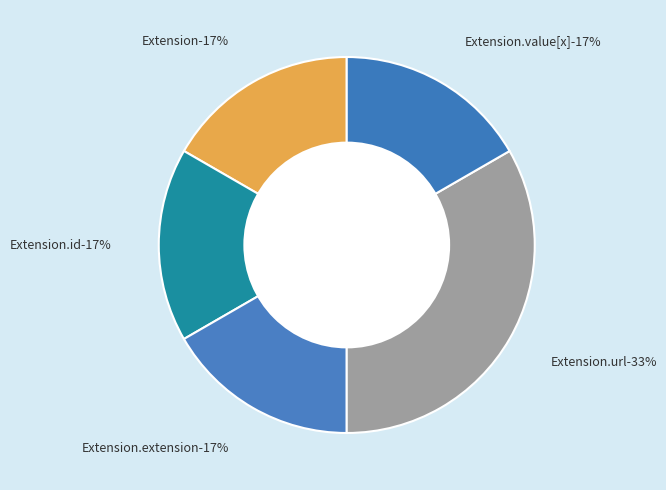

What is the largest slice in the pie chart?

Extension.url